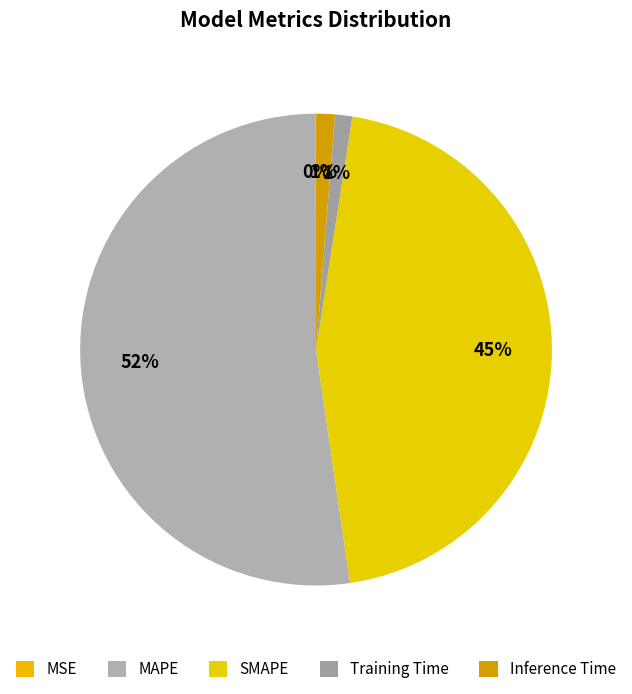

Count the number of slices in the pie.

5